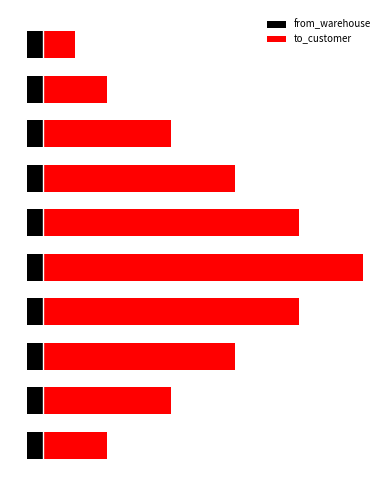

The value of to_customer at 0 is 17.2. True or false?

False